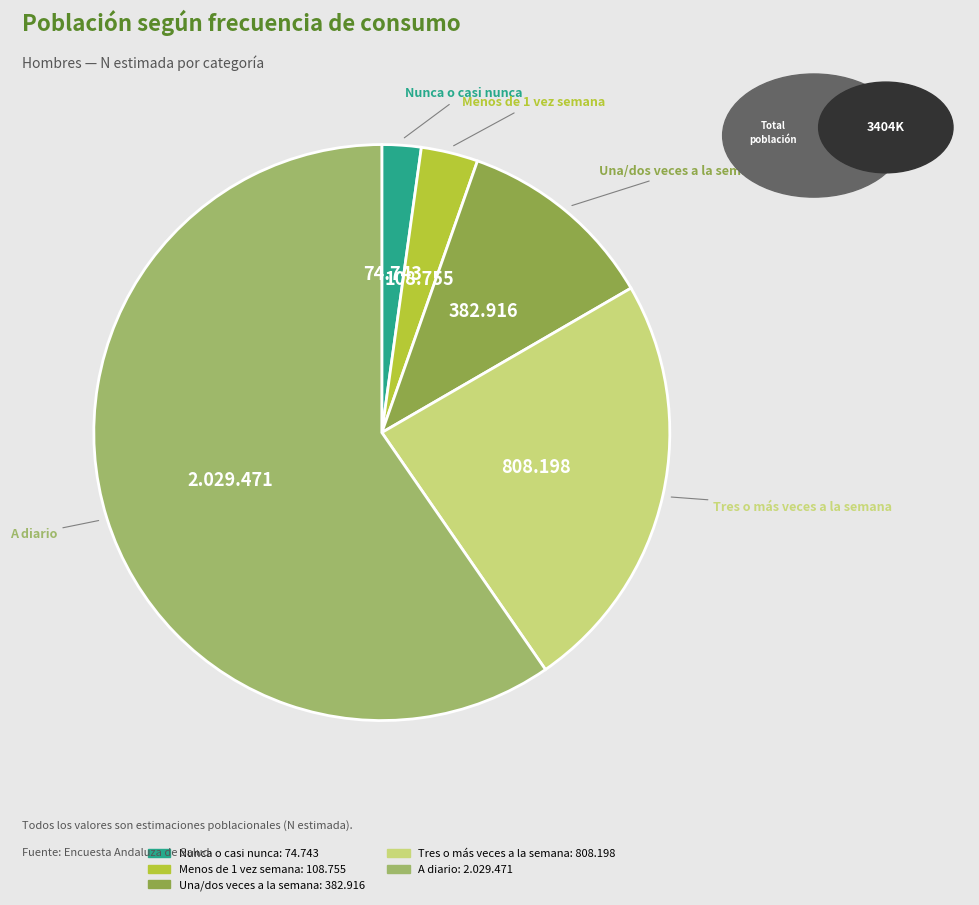

The A diario slice represents 60% of the pie. True or false?

True